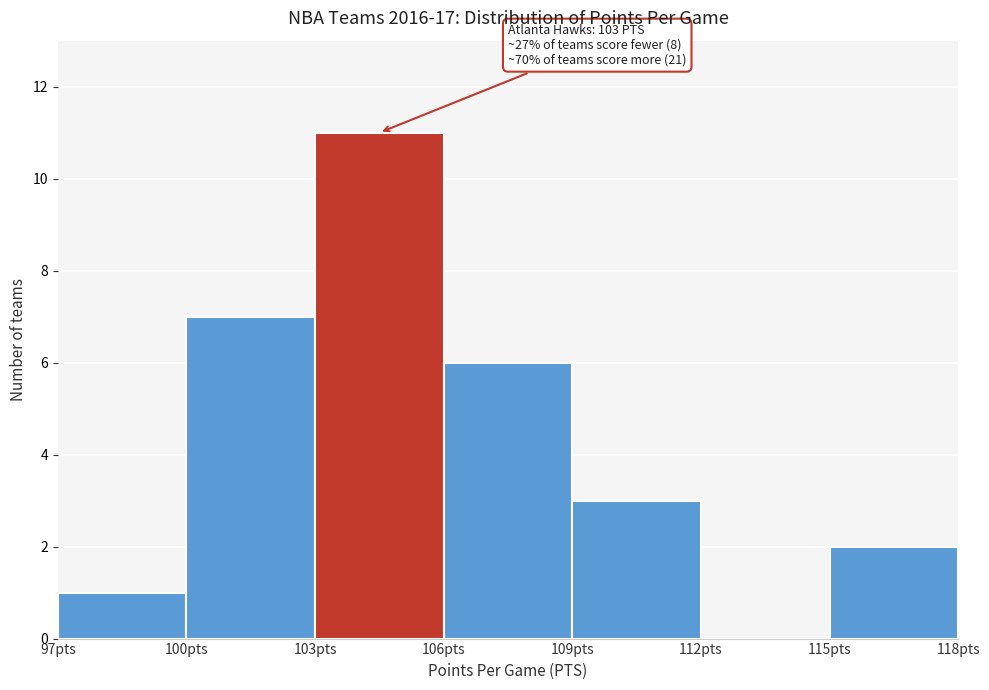

Over which range of the x-axis is the bar tallest?

103 to 106